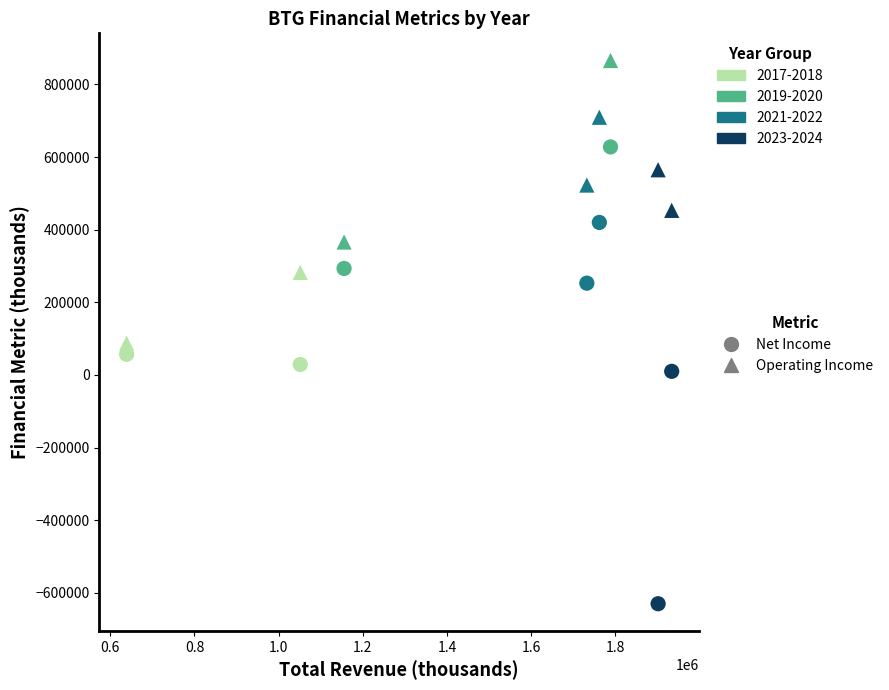

How many data points are displayed?

16